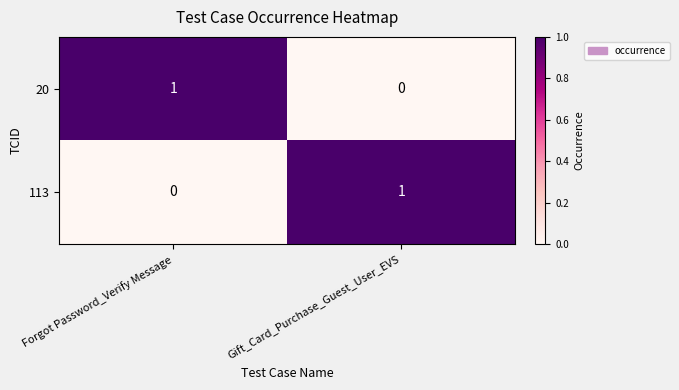

What is the difference between the highest and lowest values at Forgot Password_Verify Message?

1